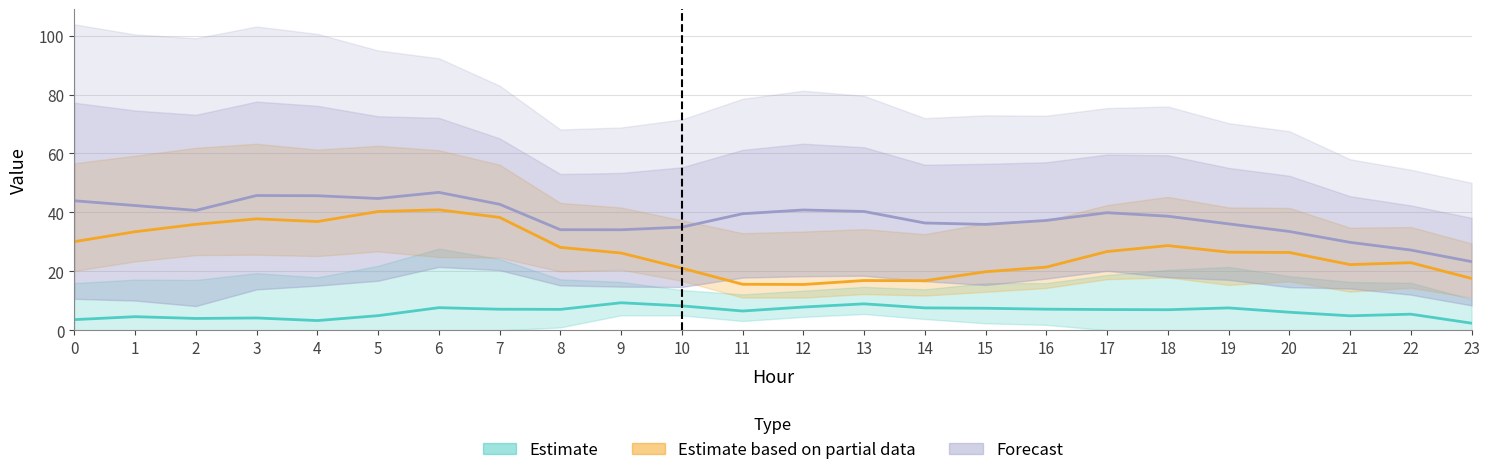

What is the sum of the ATT11 values at 8 and 6?

69.0